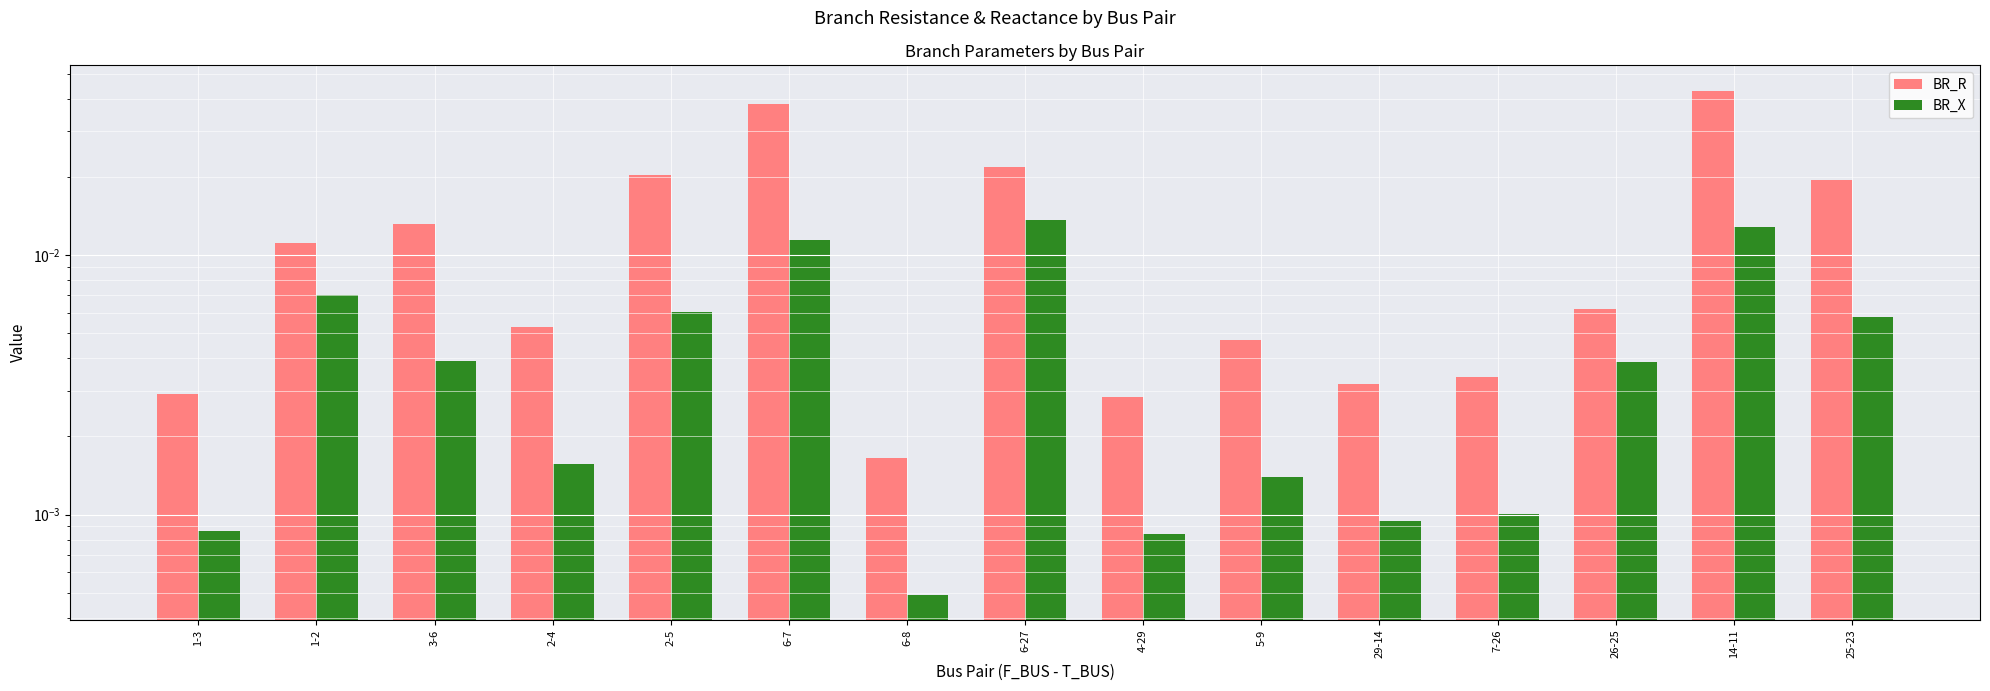

Does the chart contain stacked bars?

No